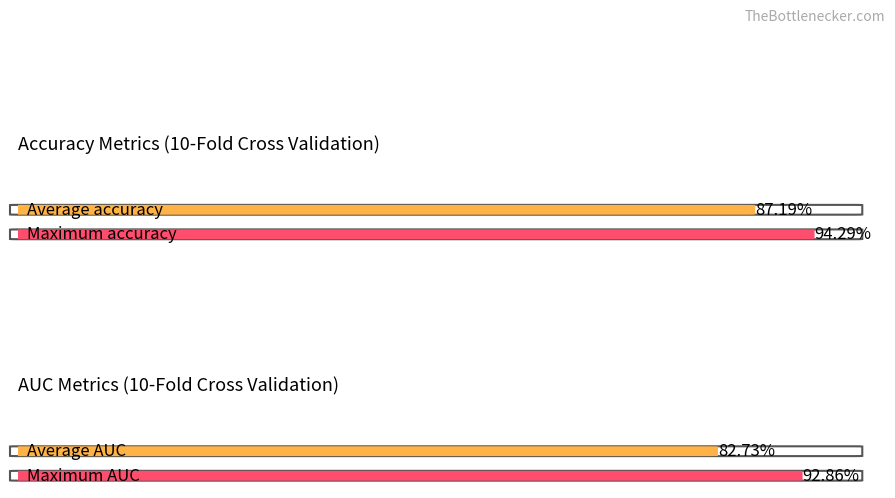

The value of g_mean at Fold 3 is 0.5. True or false?

False